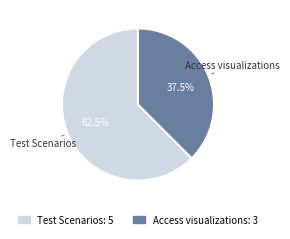

Rank the categories by value from highest to lowest.

Test Scenarios, Access visualizations